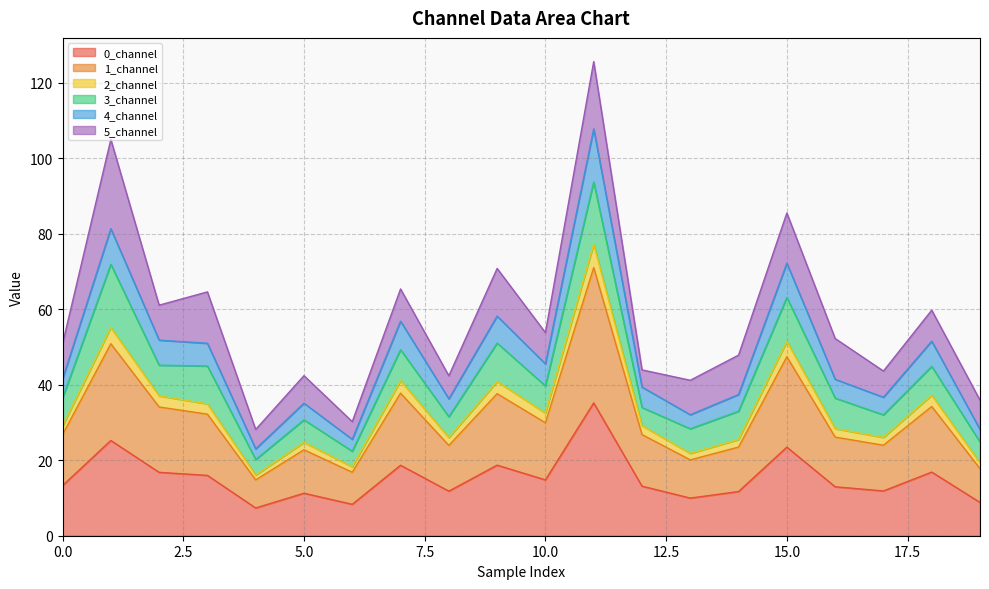

What is the maximum value for 0_channel?

35.2